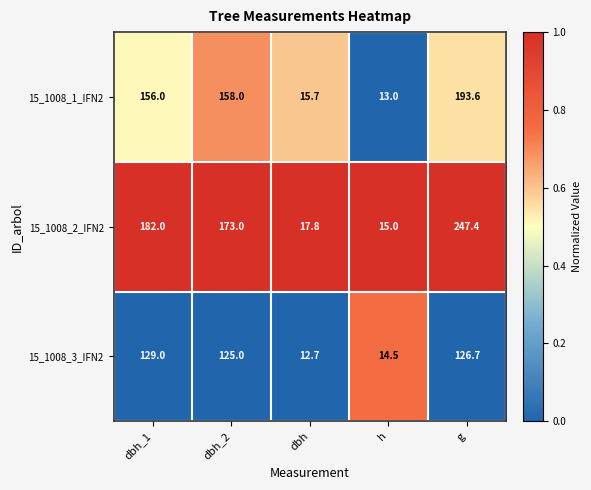

Reading left to right, transcribe all the data shown in this chart.

15_1008_1_IFN2: dbh_1=156.0	dbh_2=158.0	dbh=15.7	h=13.0	g=193.6
15_1008_2_IFN2: dbh_1=182.0	dbh_2=173.0	dbh=17.8	h=15.0	g=247.4
15_1008_3_IFN2: dbh_1=129.0	dbh_2=125.0	dbh=12.7	h=14.5	g=126.7